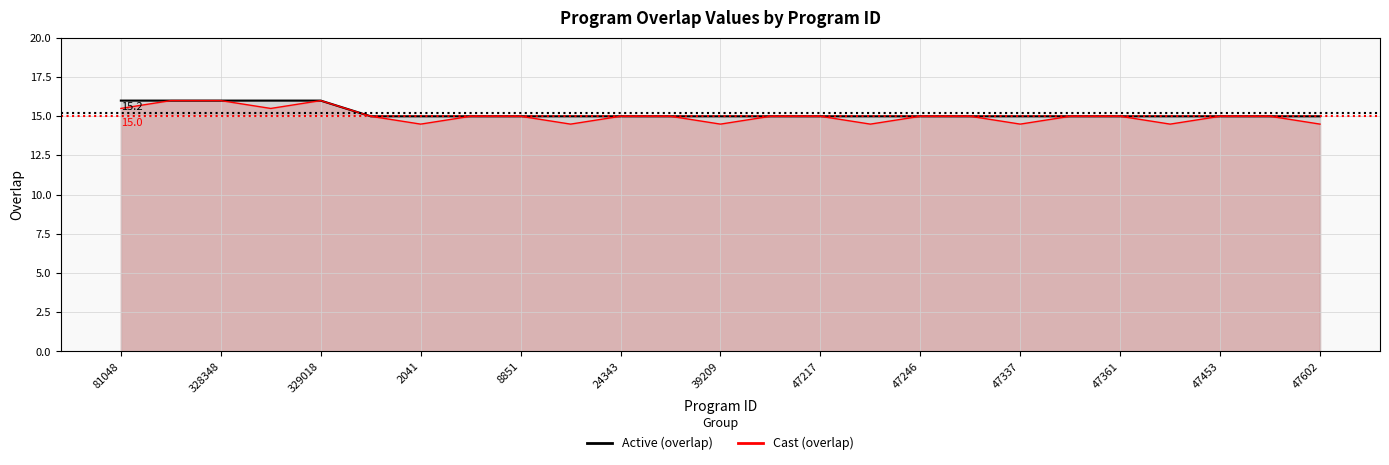

How many data points in overlap (red) are less than 15?

7